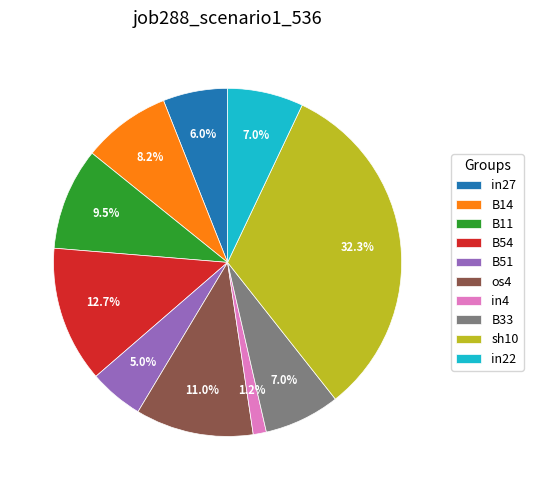

Count the number of slices in the pie.

10